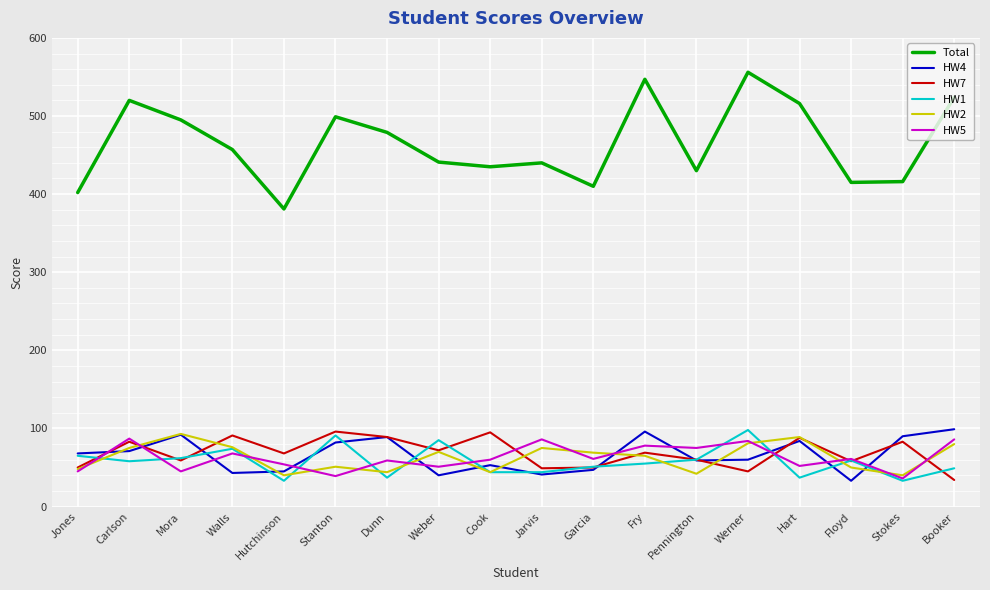

True or false: Total has a value of 430 at Pennington.

True